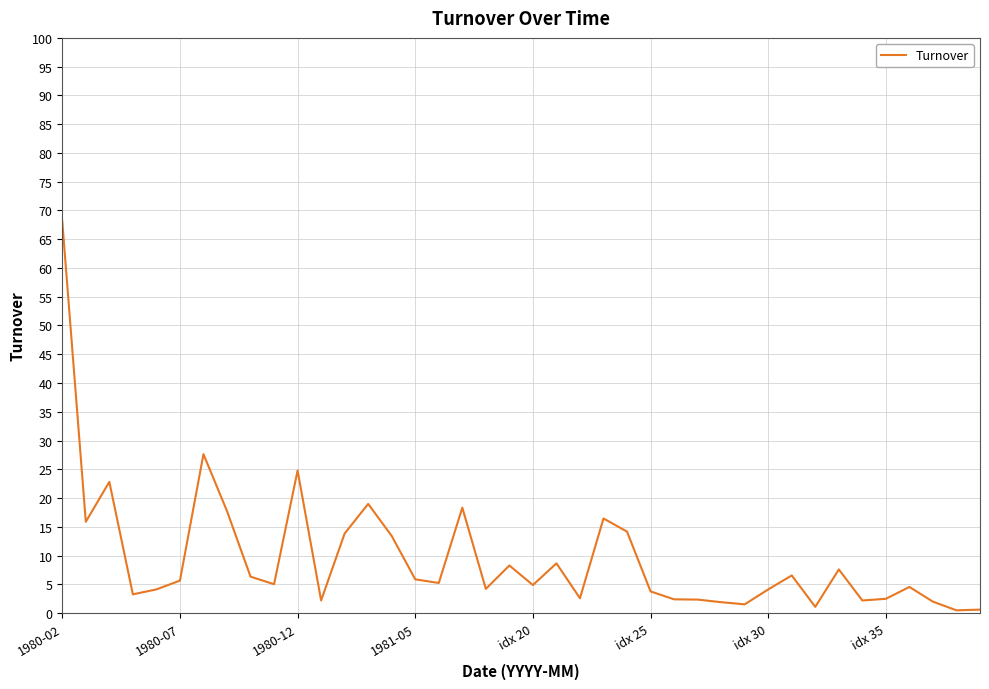

What is the difference between the maximum and minimum values?

67.6